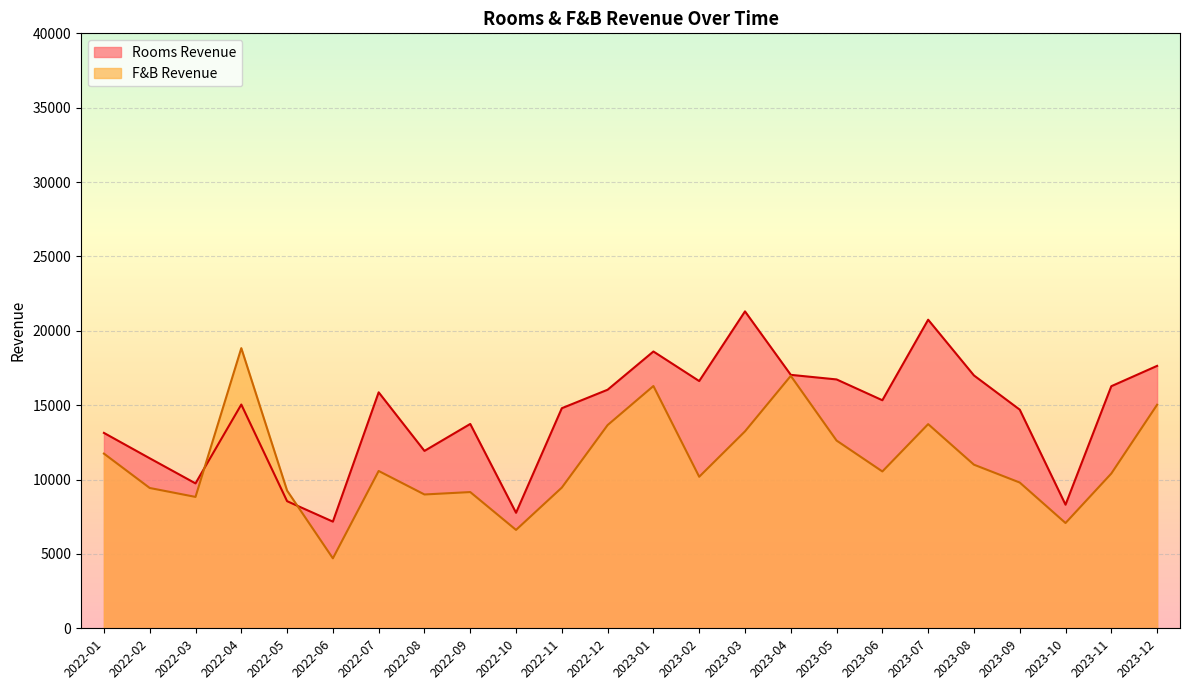

Reading right to left, what are all the values shown in this chart?

Rooms Revenue: 17643.0	16275.9	8309.3	14699.7	17000.0	20746.5	15332.0	16731.5	17039.4	21306.4	16622.1	18610.0	16039.1	14796.2	7765.7	13738.0	11925.8	15865.0	7171.4	8546.2	15043.8	9742.6	11430.5	13136.9
F&B Revenue: 15029.2	10405.9	7078.3	9799.8	11000.0	13725.6	10544.8	12622.0	16971.3	13240.7	10187.7	16288.5	13663.0	9459.9	6615.2	9158.7	8996.7	10576.6	4703.3	9258.4	18834.6	8833.1	9433.3	11744.2